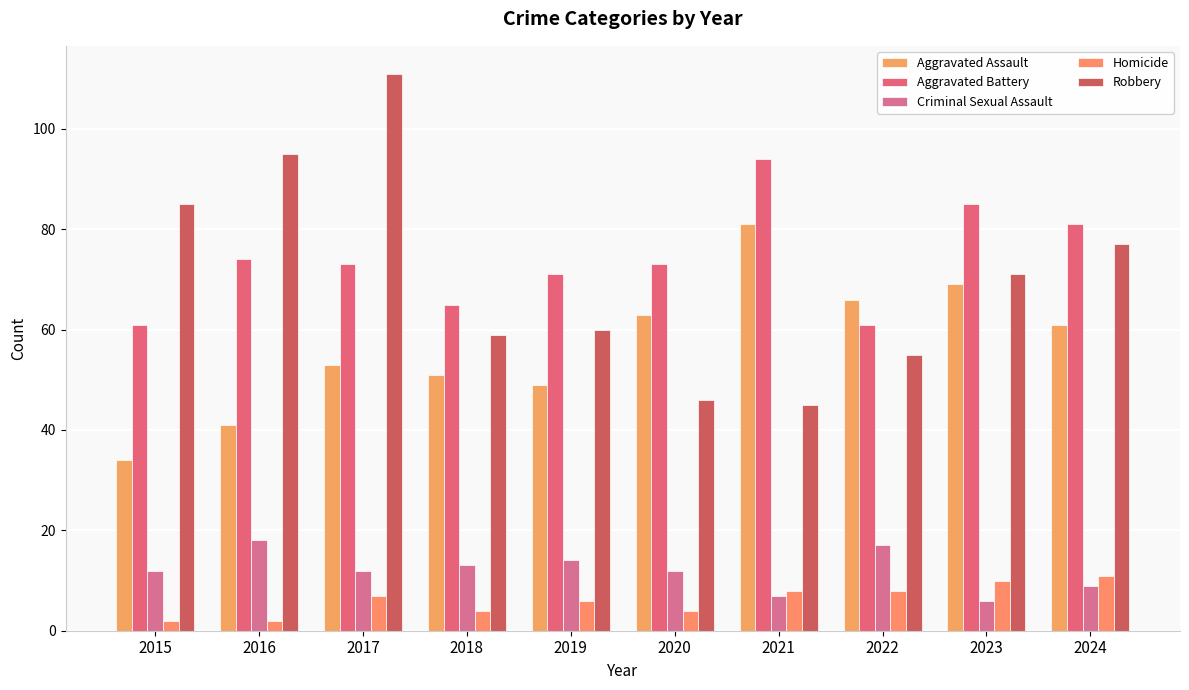

What is the smallest value displayed?

2